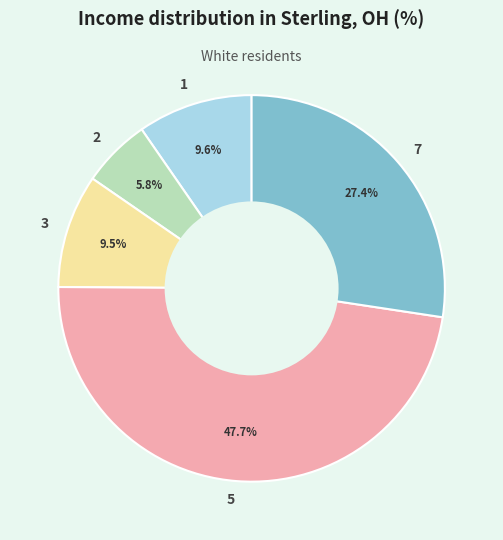

Which slice is the smallest?

2